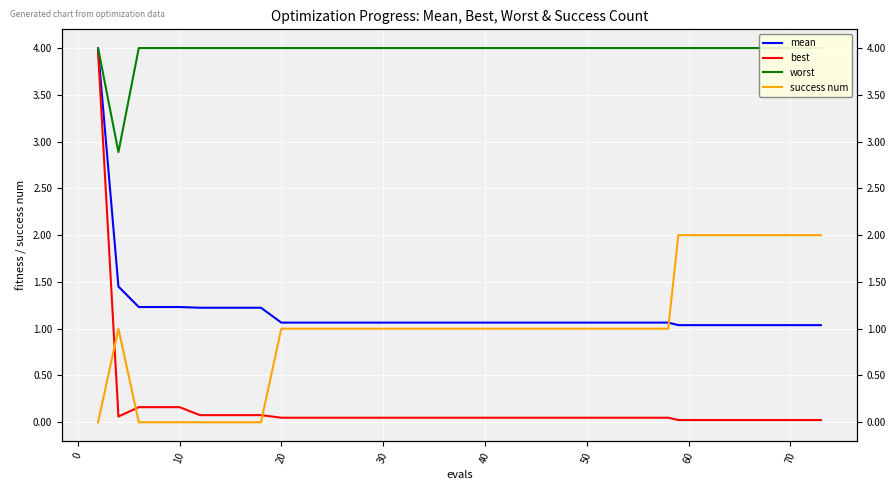

True or false: best has more than 0 interior local peaks.

False